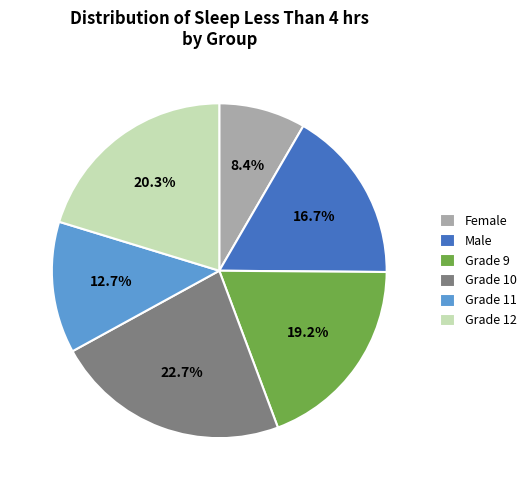

To the nearest percent, what is the difference between the largest and smallest slice percentages?

14%